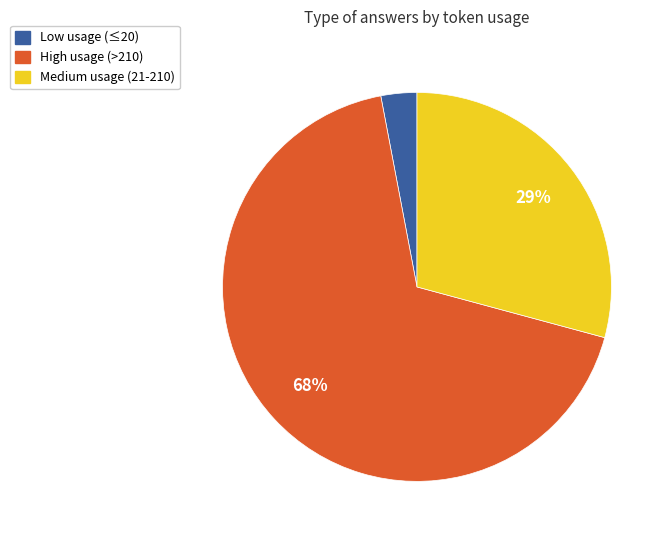

Which slice is the largest?

High usage (>210)